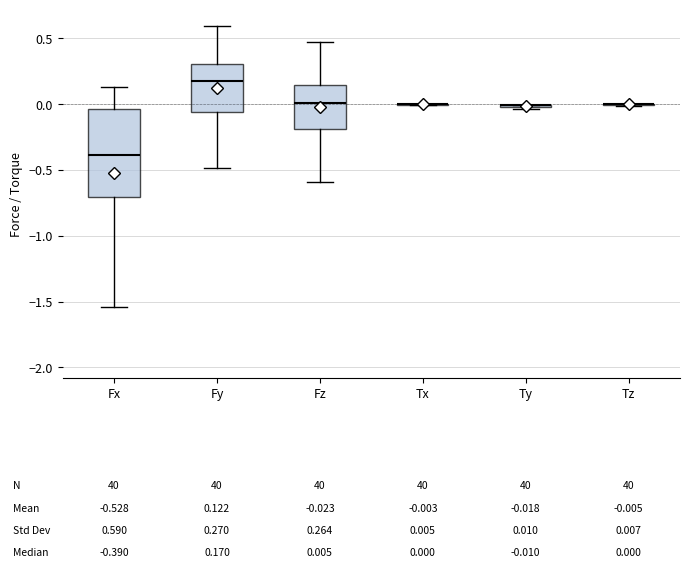

Which box is the tallest, from its lower edge to its upper edge?

Fx